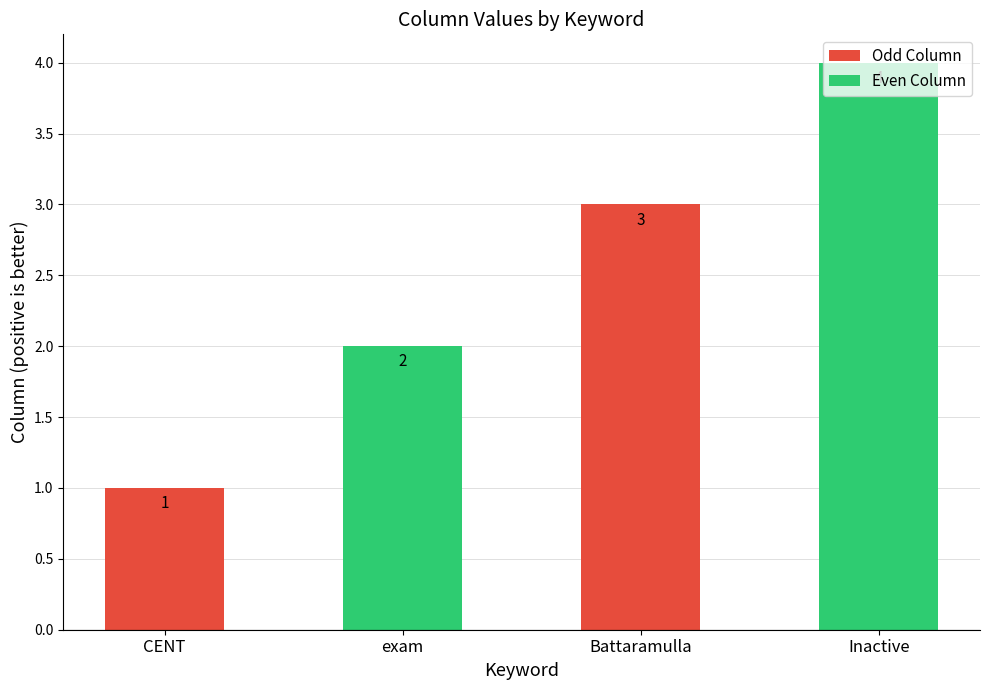

True or false: the data shows 2 at exam.

True